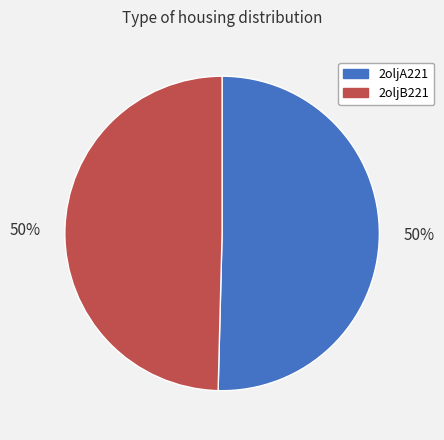

To the nearest percent, what percentage of the pie is 2oljA221?

50%